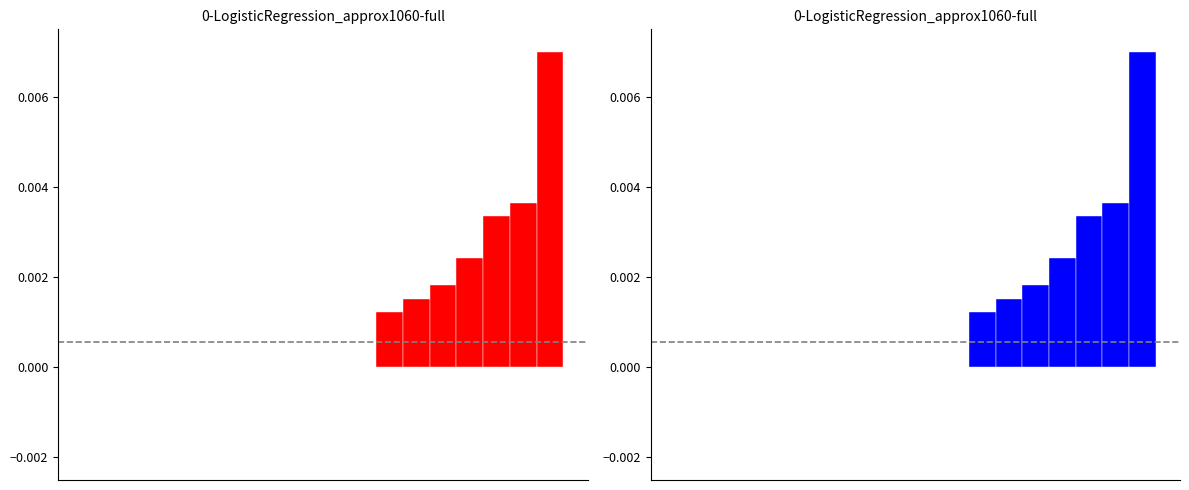

Does the chart contain any negative values?

No